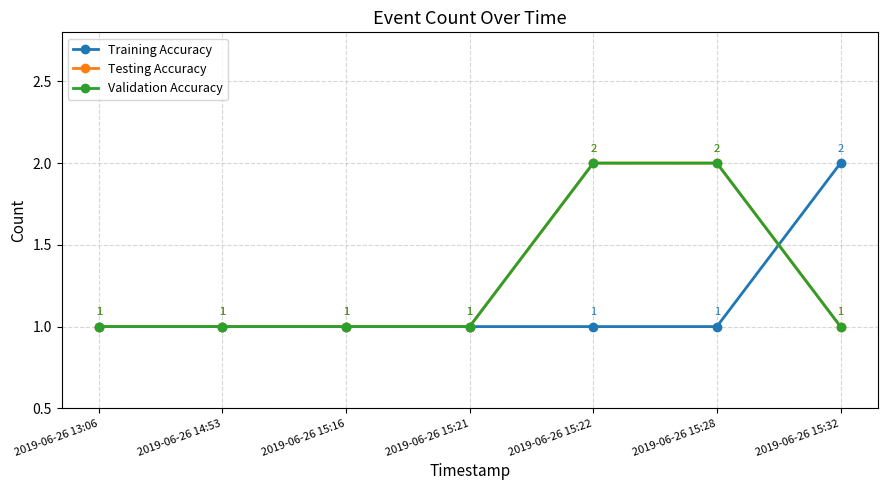

What is the difference between the highest and lowest values at 2019-06-26 15:22?

1